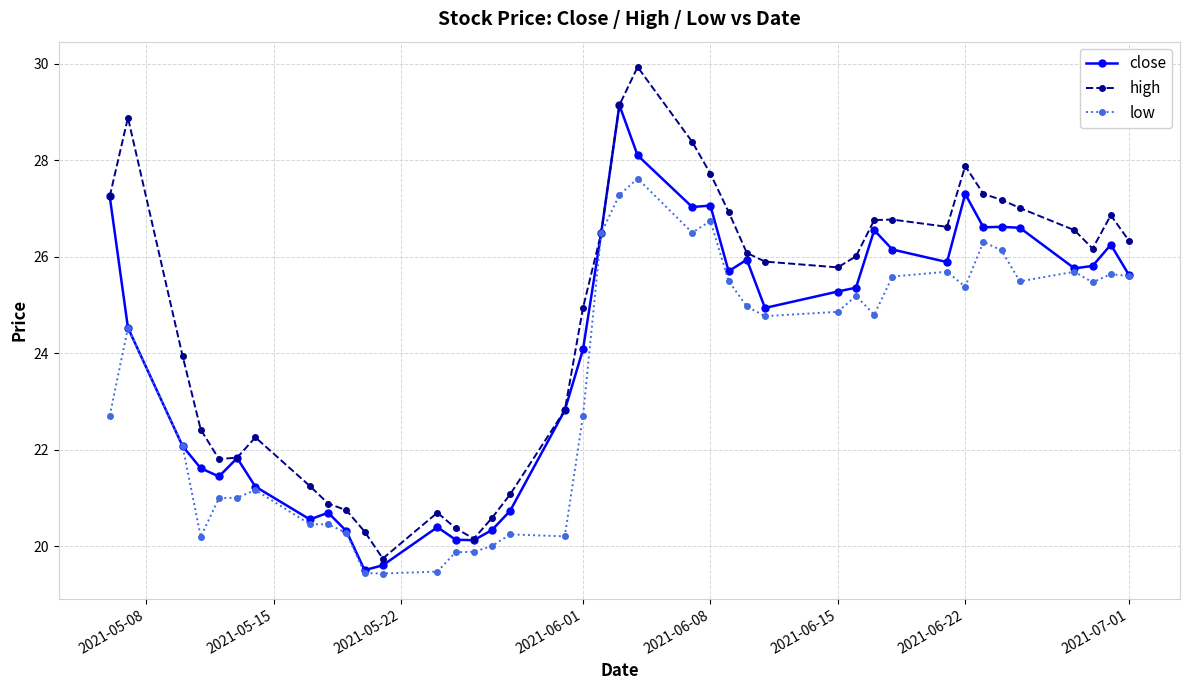

What is the greatest value displayed?

29.9